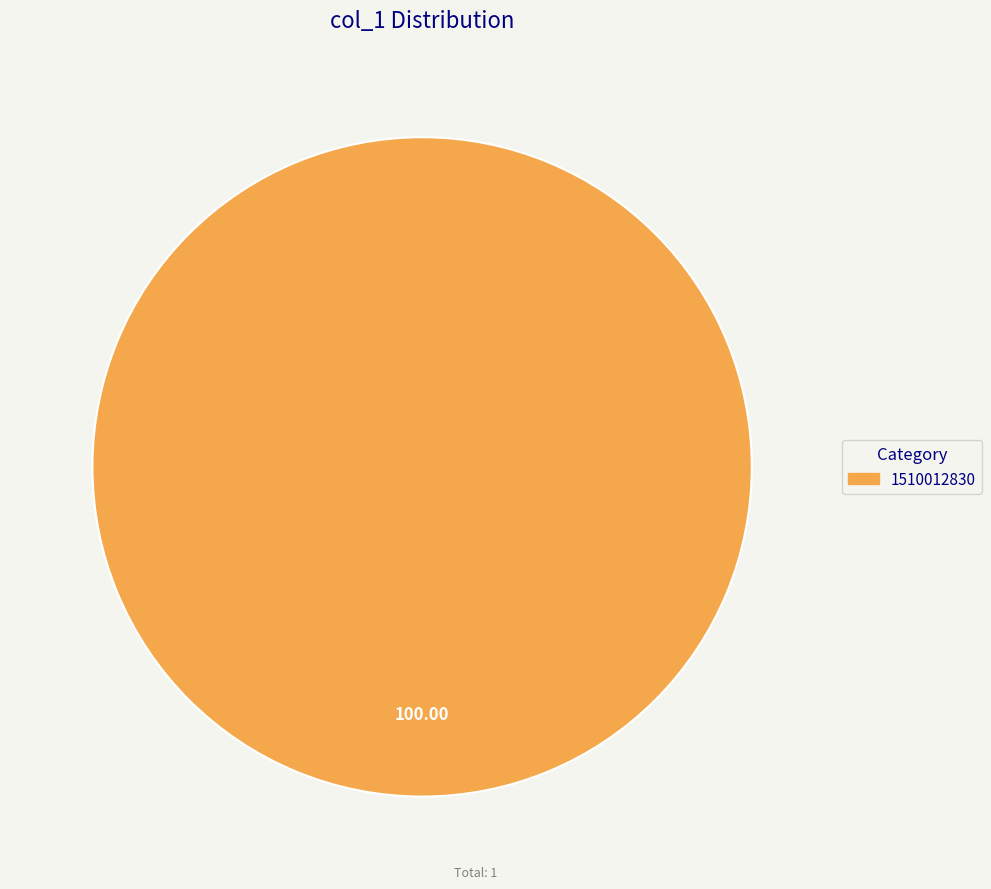

Is there a majority slice in this chart?

Yes